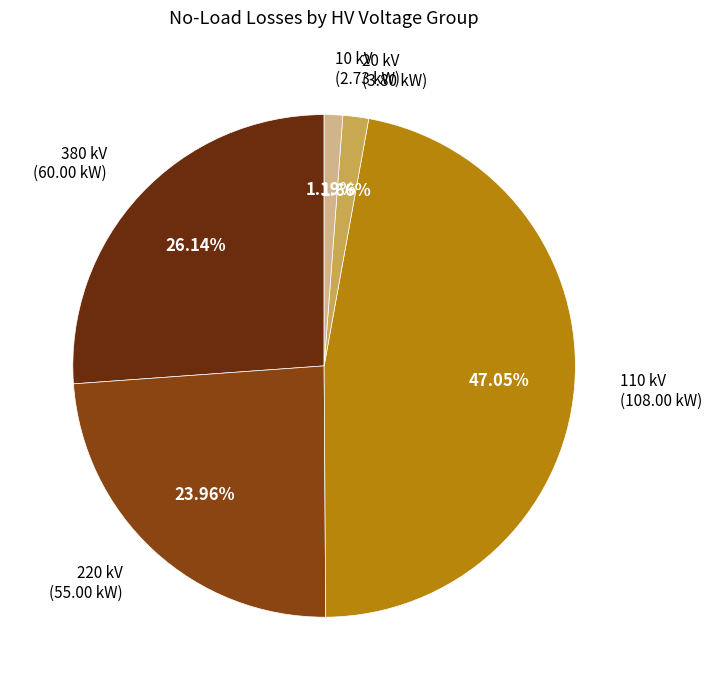

What is the largest slice in the pie chart?

110 kV